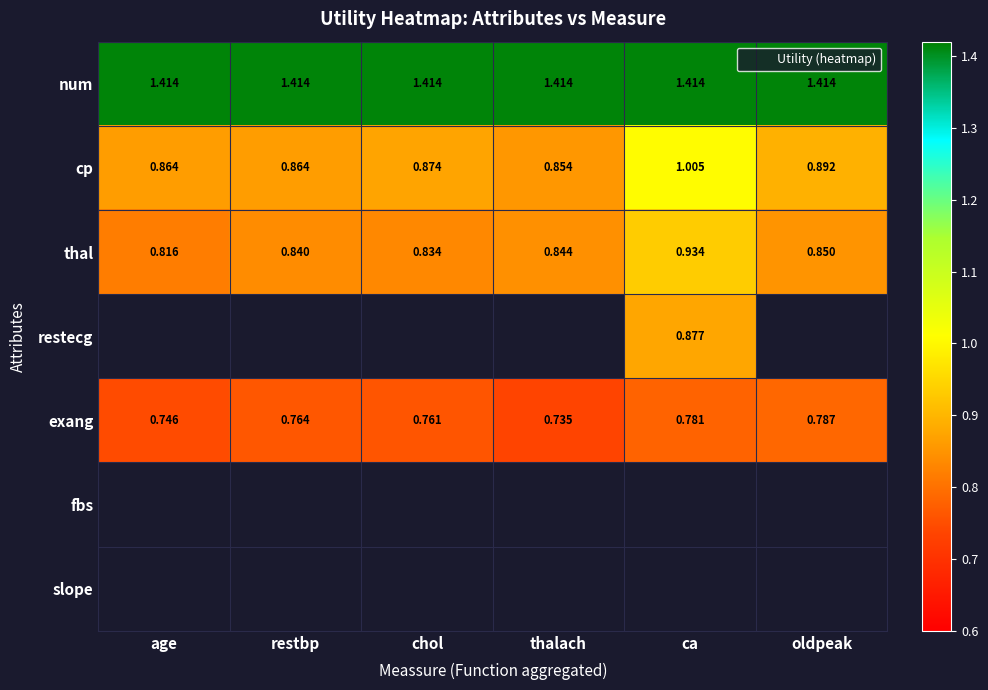

Which series changed the most between ca and oldpeak?

cp